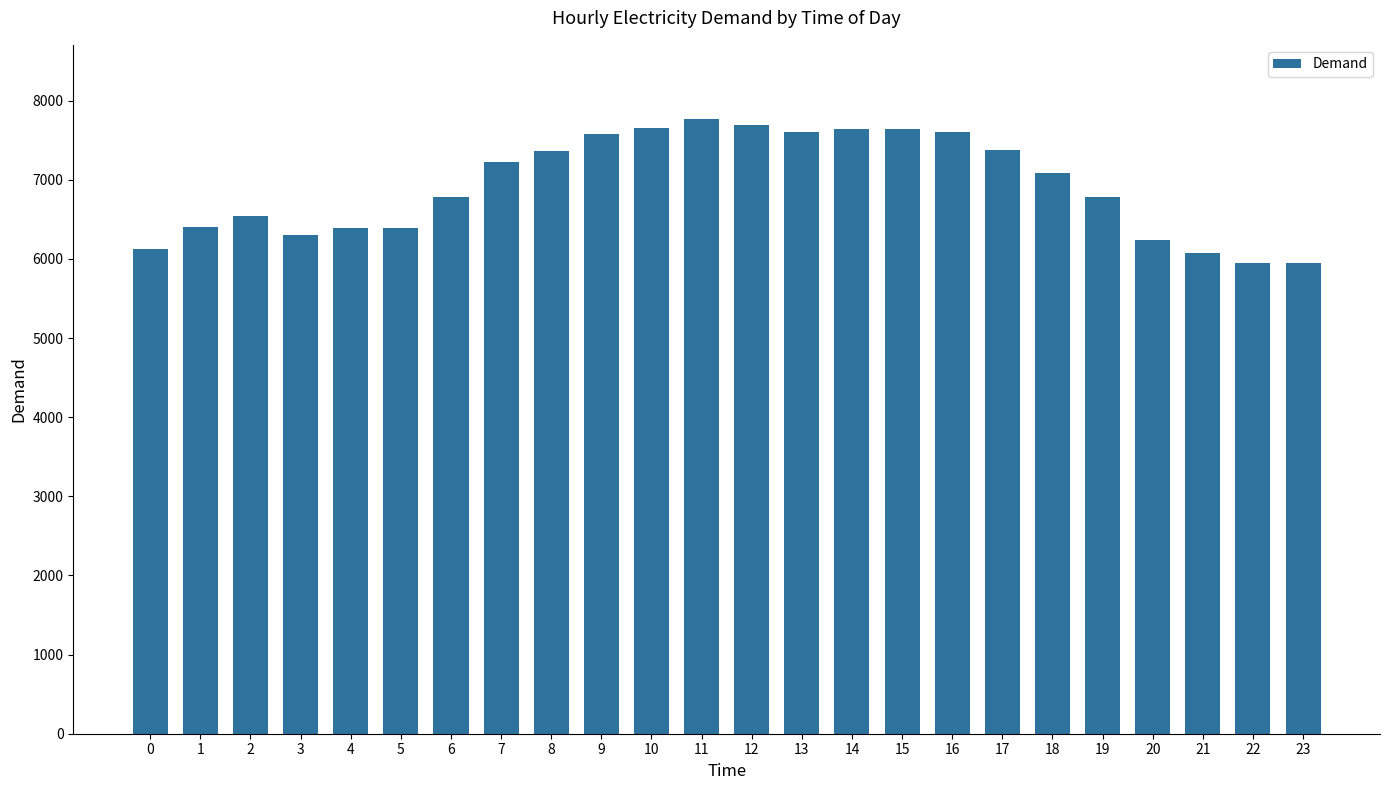

Are the bars grouped side by side (vs. stacked)?

No